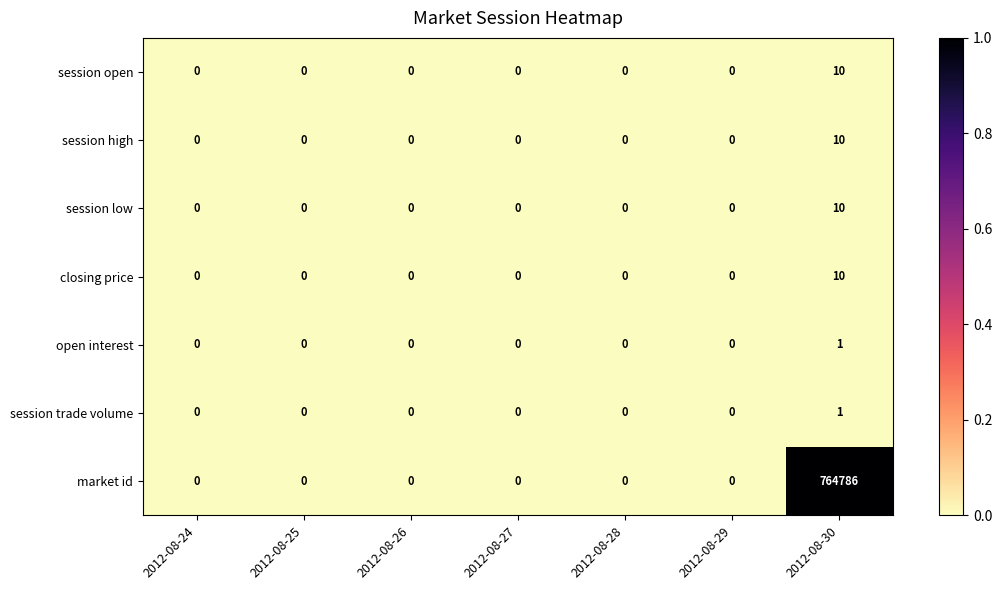

Count the session low values in the range 0 to 1.

6